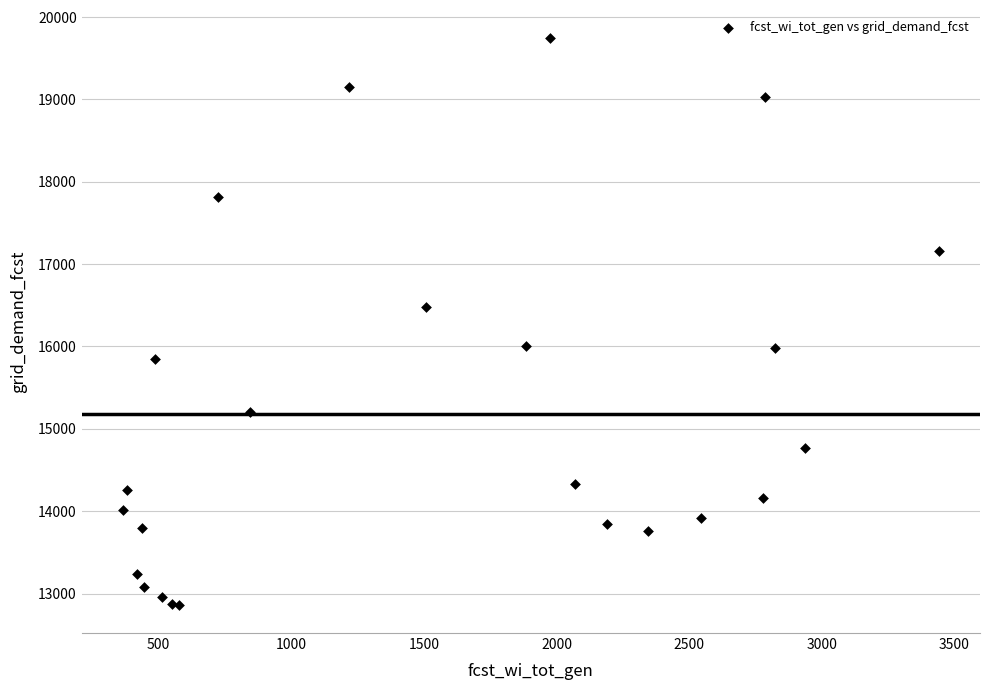

What Y value in the scatter plot is closest to 16303?

16479